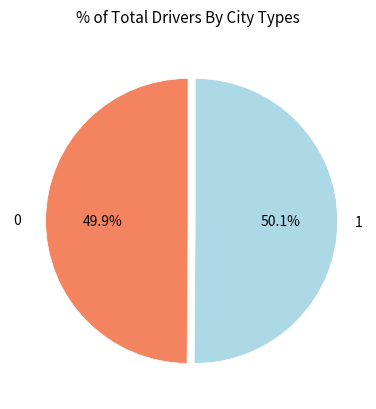

True or false: 1 accounts for 50% of the total.

True